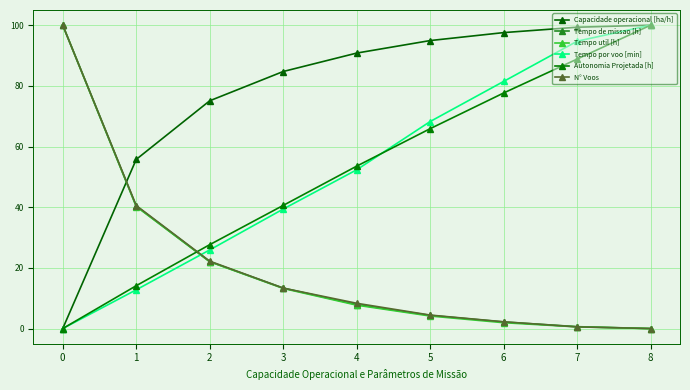

Is this an area chart (filled region under the line)?

No